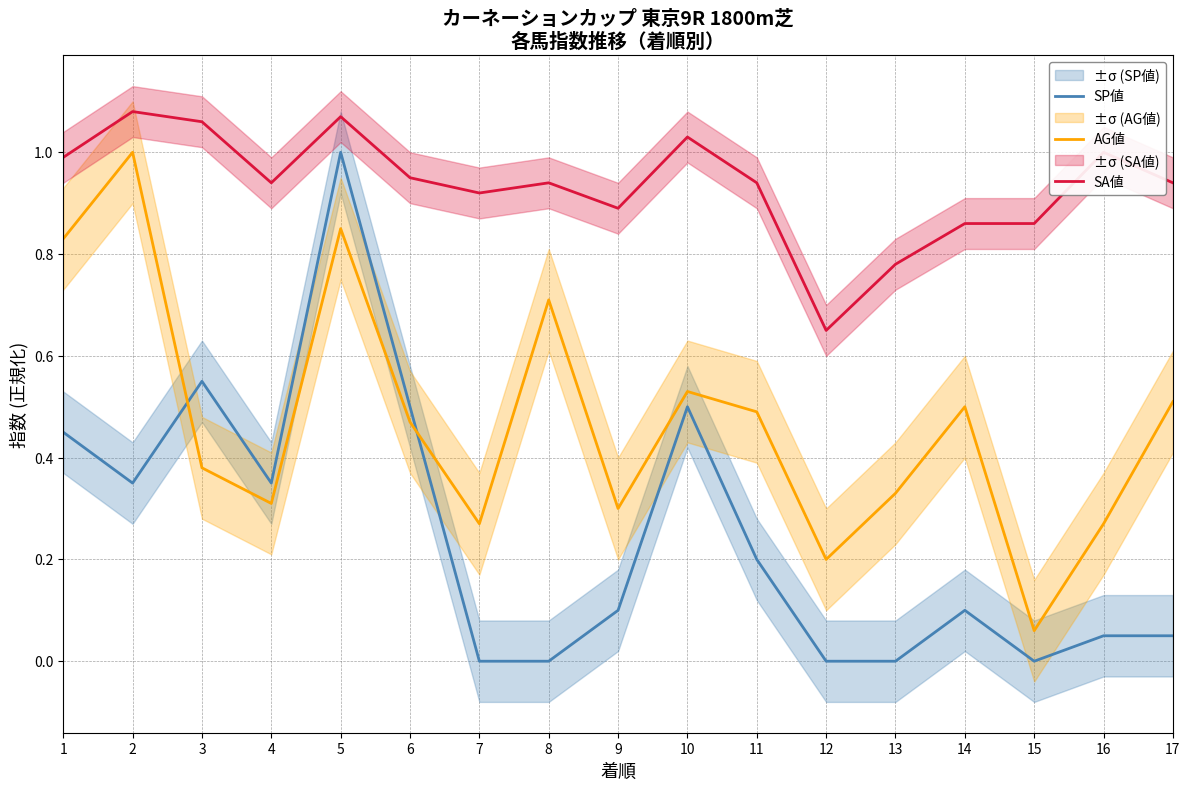

Which series has the largest range (max minus min)?

SP値